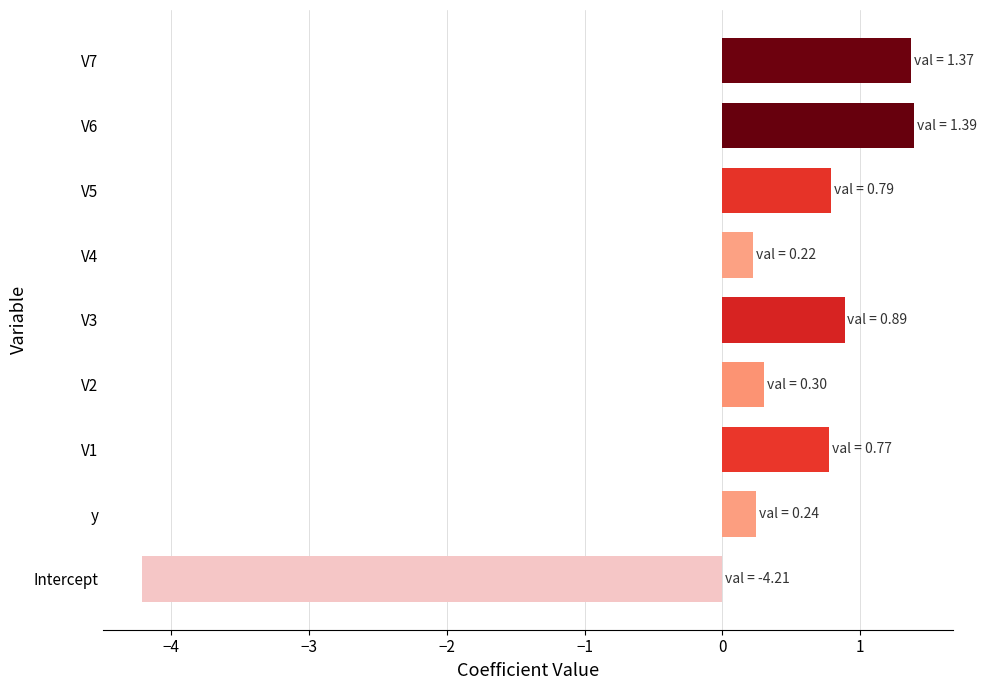

Is it true that the value at V2 is 0.3?

True